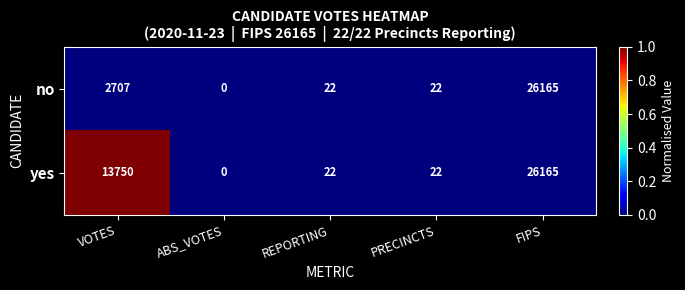

What is the sum of the yes values at REPORTING and PRECINCTS?

44